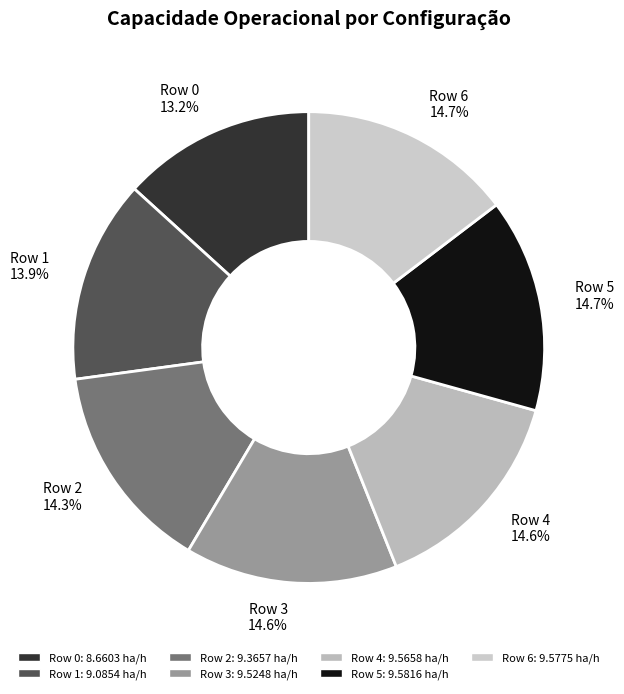

Does Row 1 account for over 50% of the chart?

No